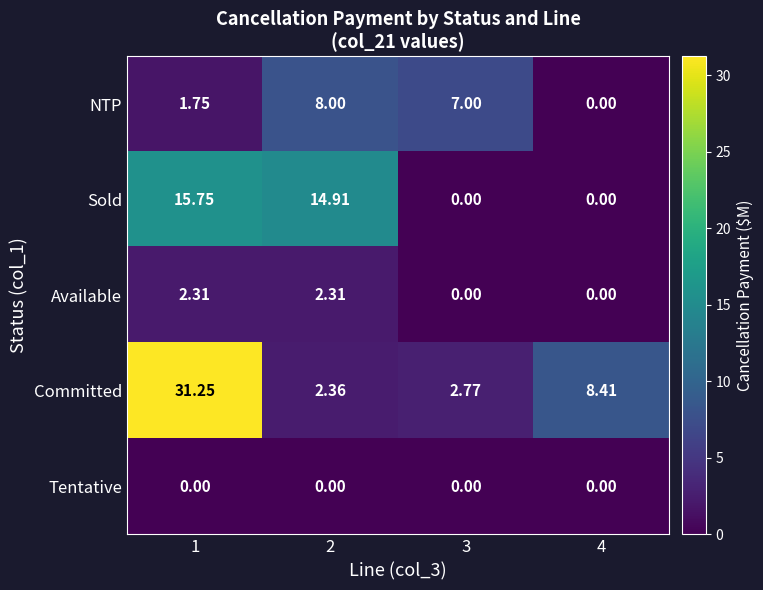

What is the total value across all series at 2?

27.6